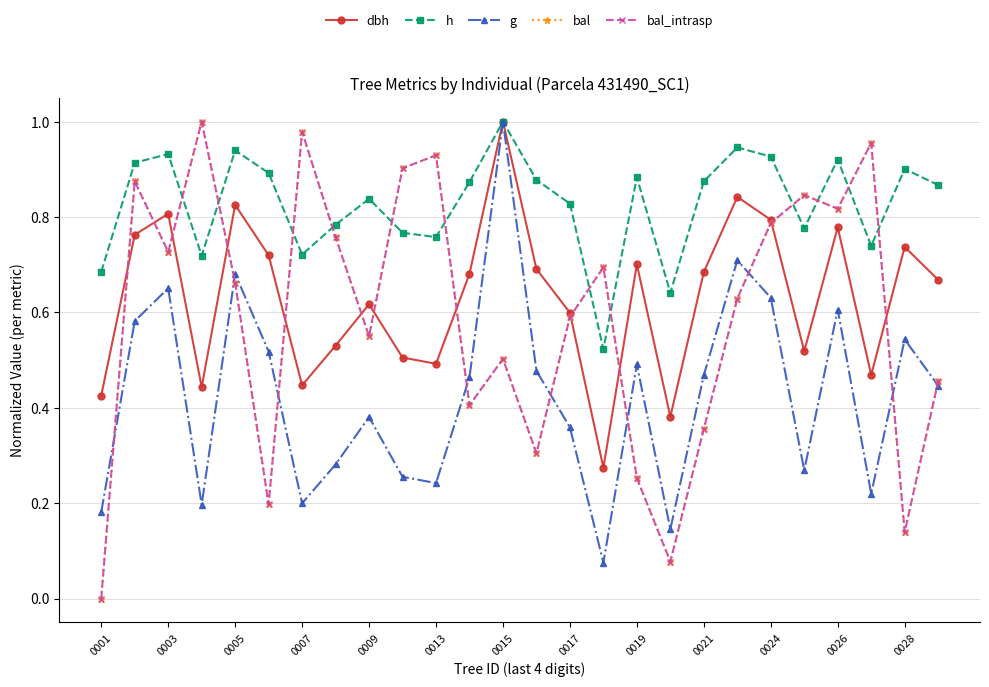

Does the chart have visible grid lines?

Yes